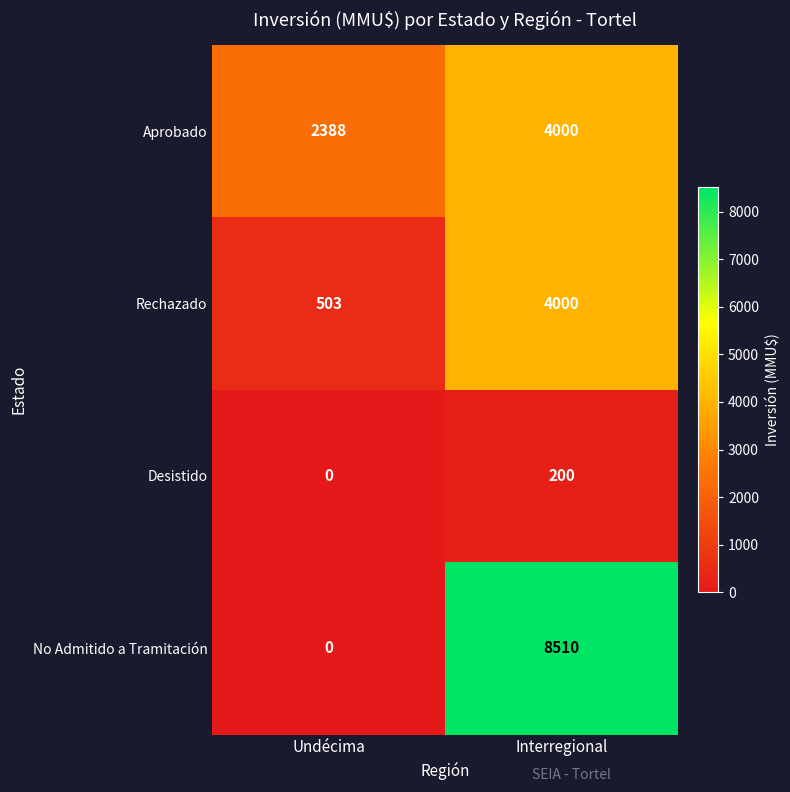

Reading right to left, extract all data points from this chart.

Aprobado: 4000	2388
Rechazado: 4000	503
Desistido: 200	0
No Admitido a Tramitación: 8510	0